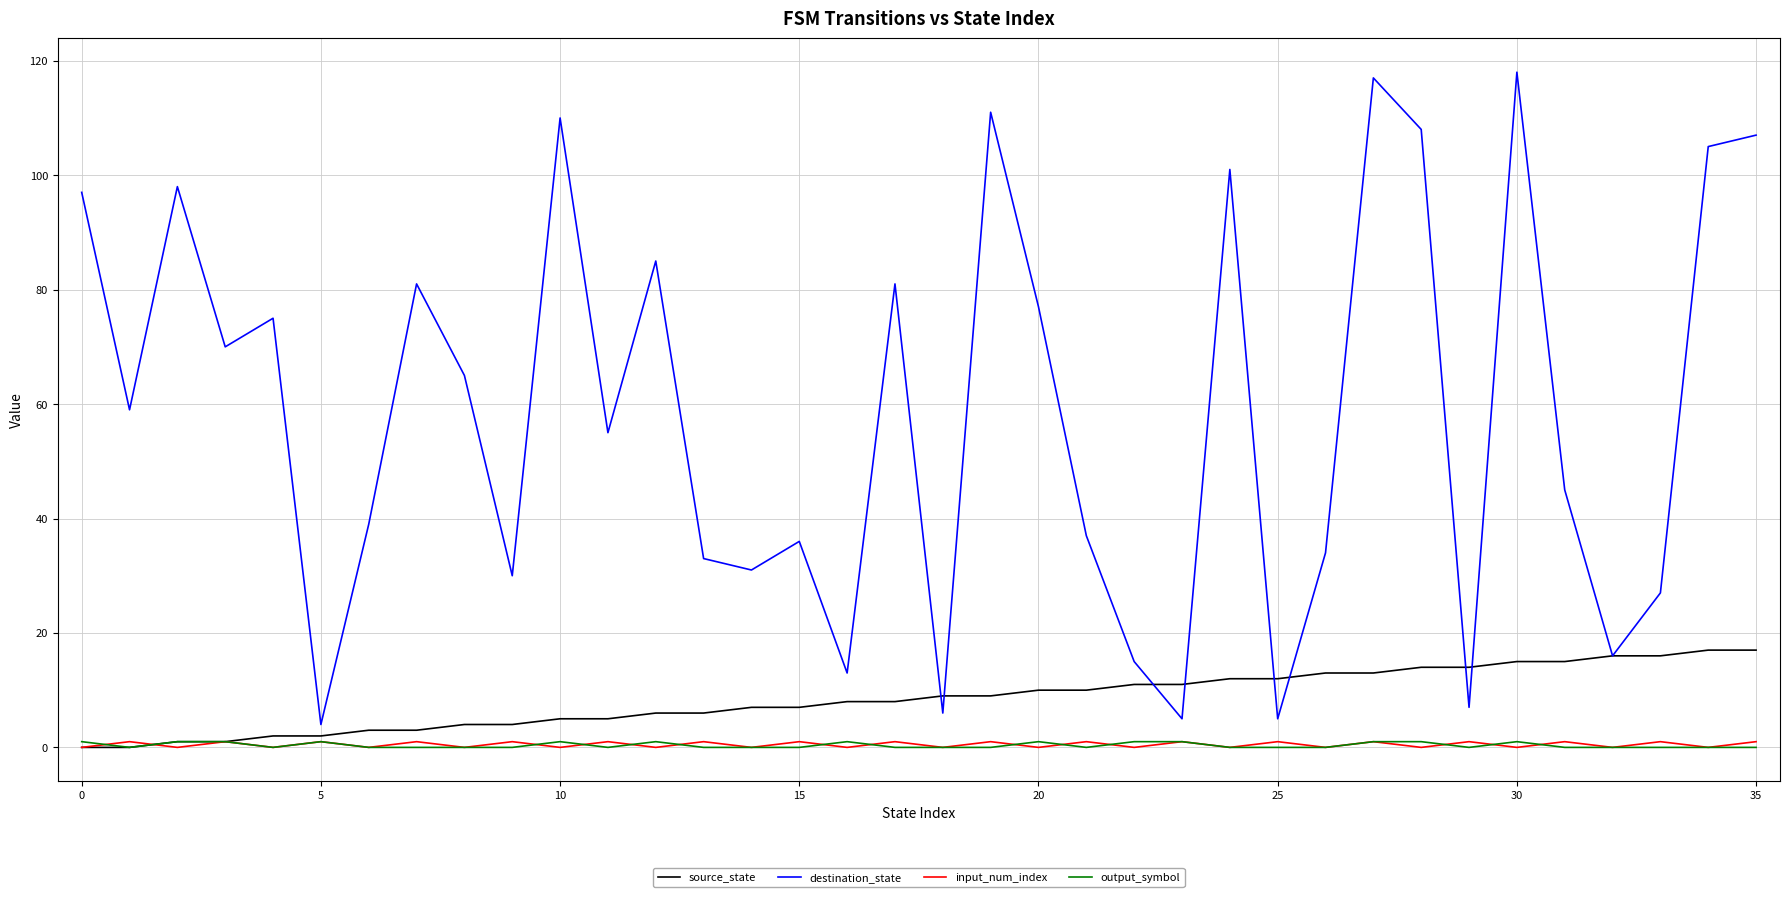

Which series has the largest total across all categories?

destination_state